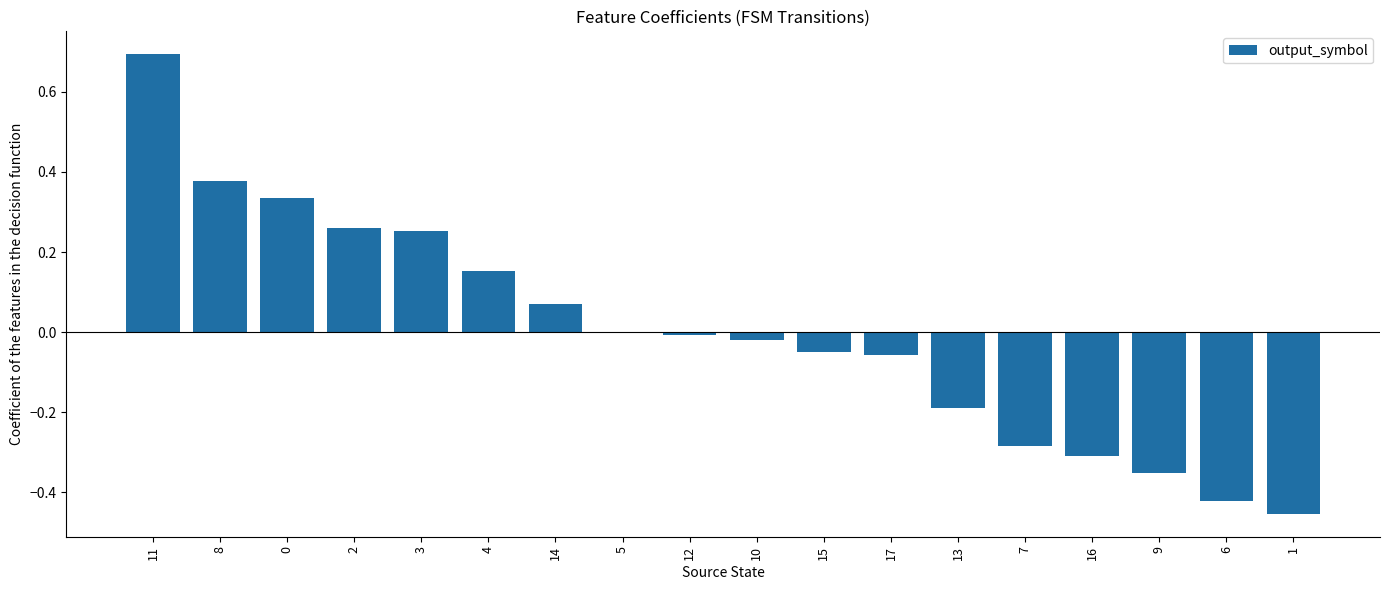

Which label corresponds to the largest value in the chart?

11